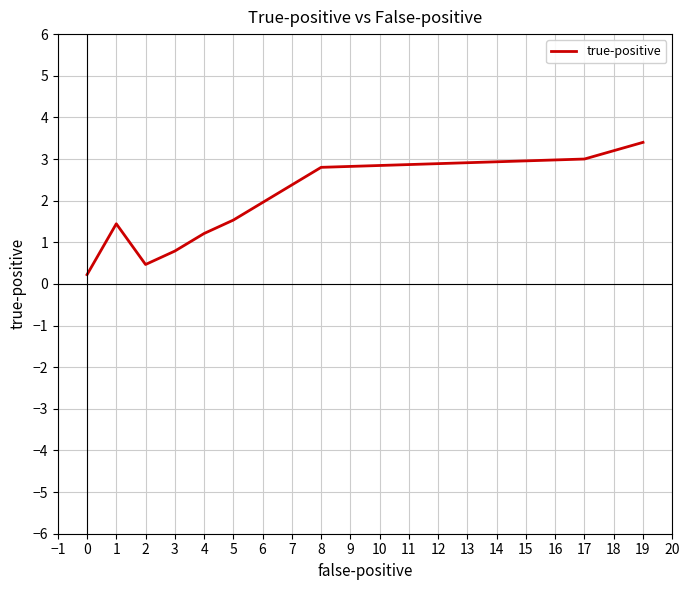

Between 9 and 4, which is larger?

9